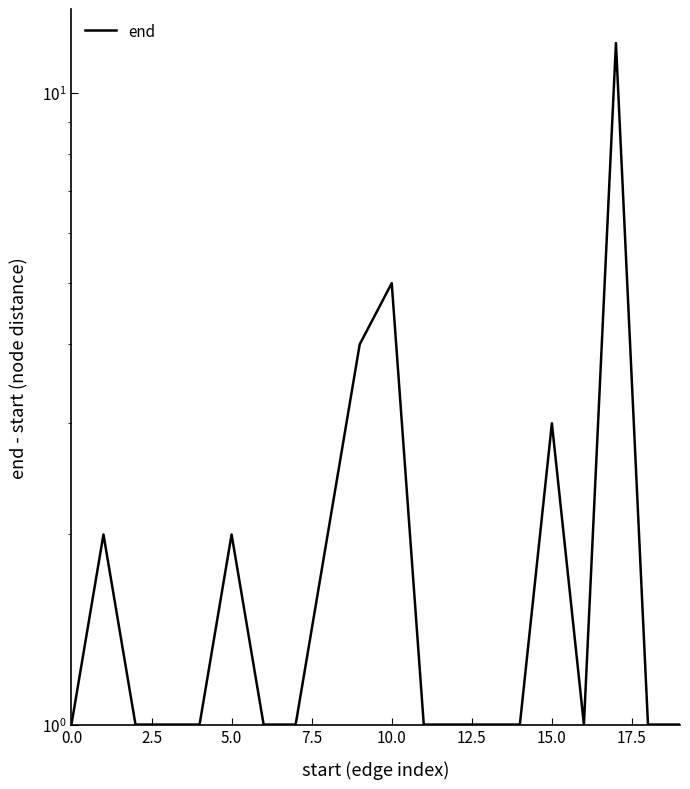

How many points are lower than both their immediate neighbors (excluding endpoints)?

1